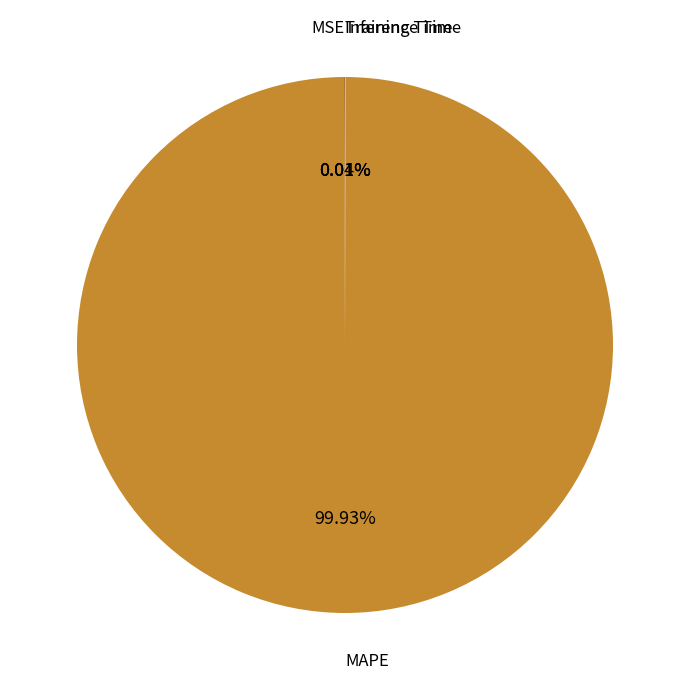

To the nearest percent, what is the difference between the largest and smallest slice percentages?

100%